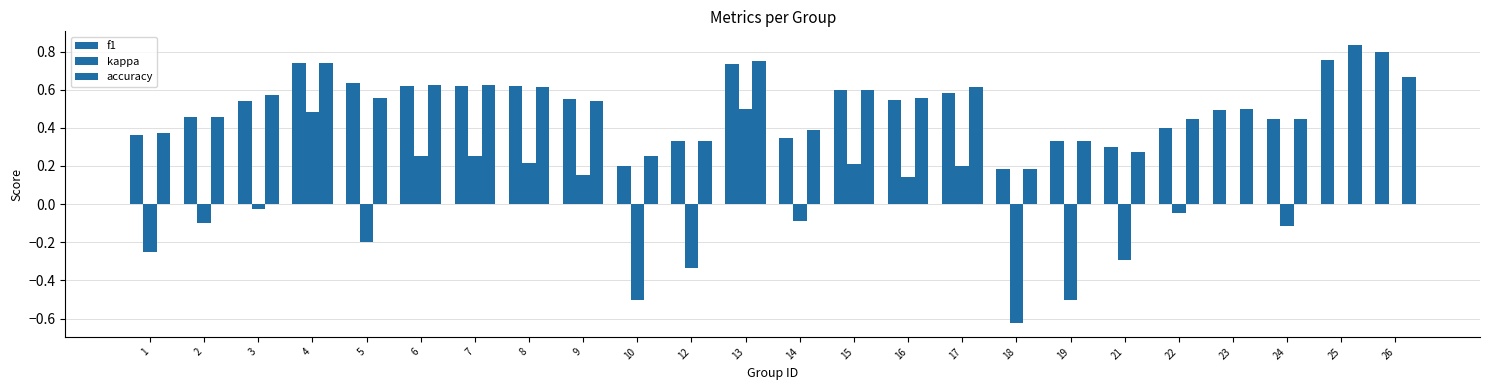

Rank the series at 9 from highest to lowest value.

f1, accuracy, kappa